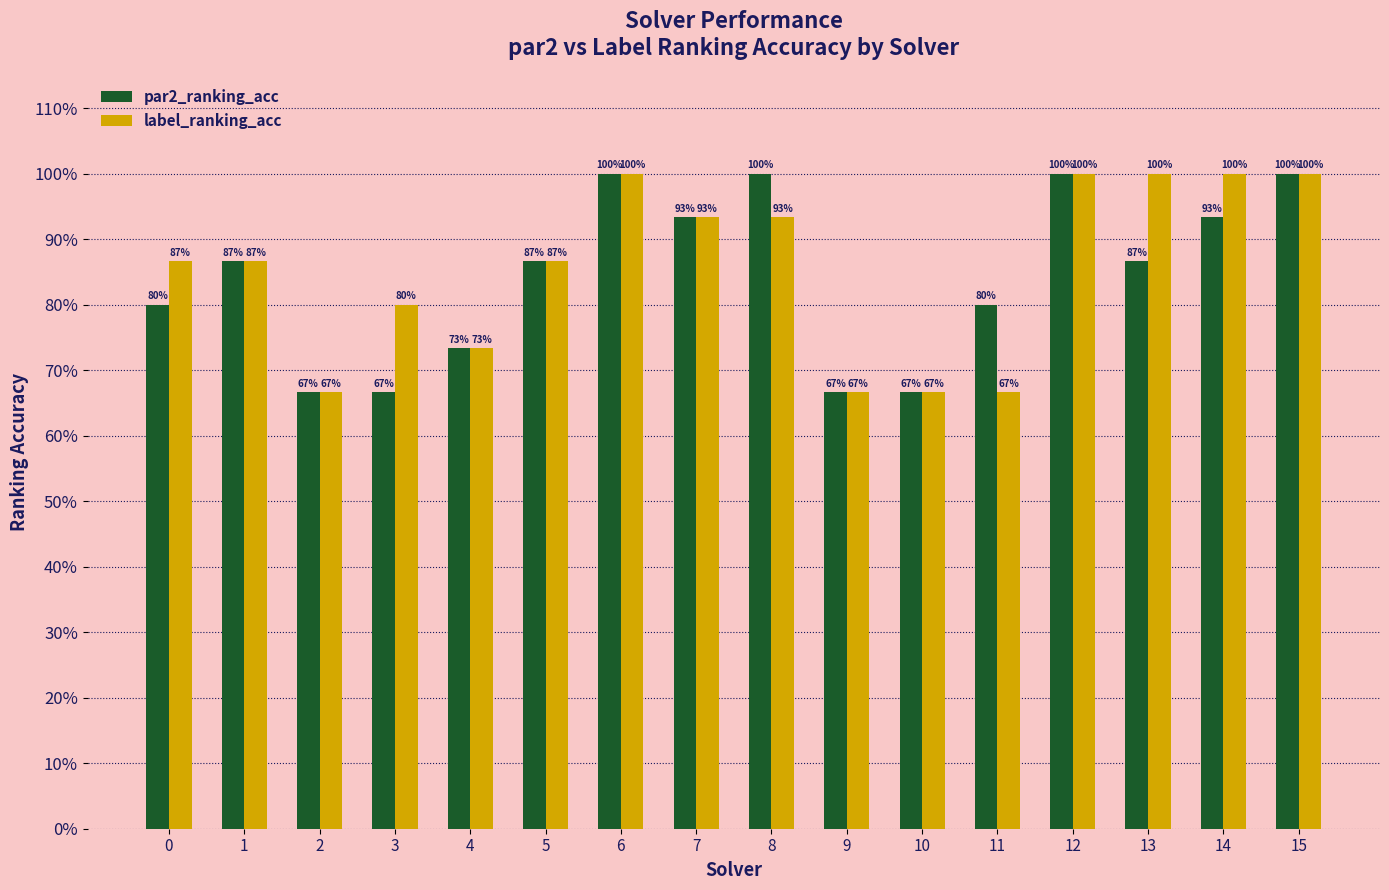

Which series has the largest total across all categories?

label_ranking_acc